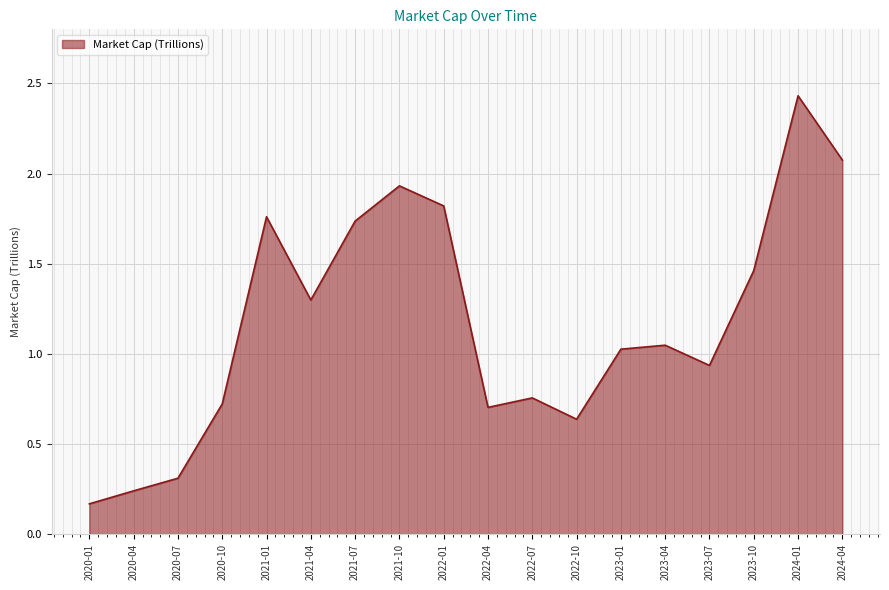

What position from the right is 2020-07?

16